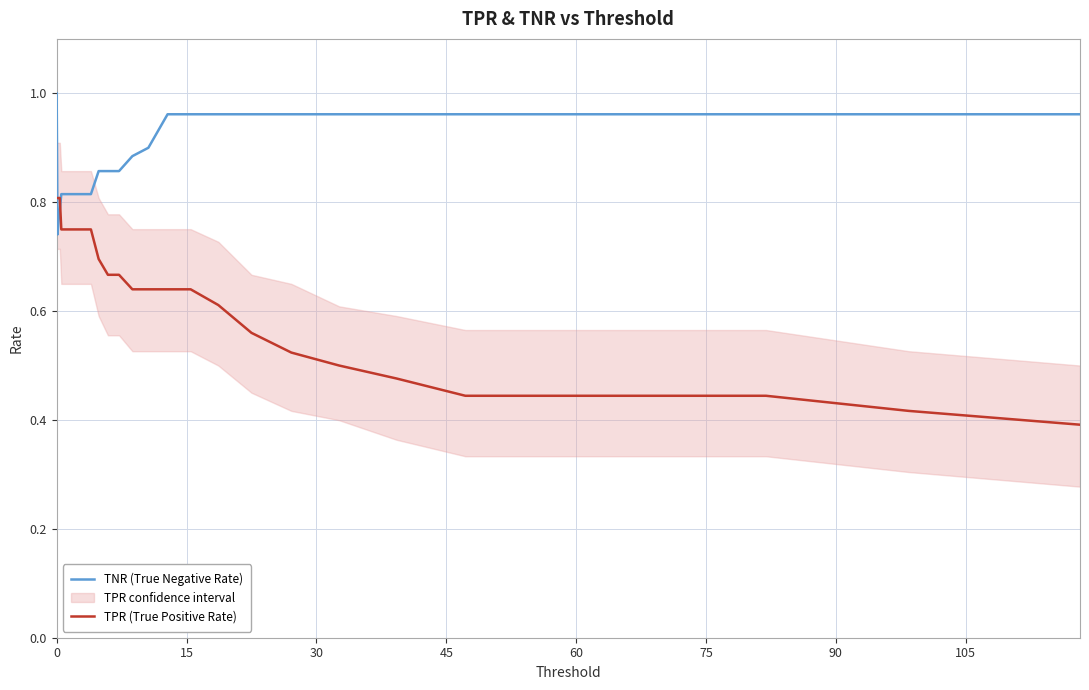

How many times do TNR (True Negative Rate) and TPR (True Positive Rate) cross each other?

2